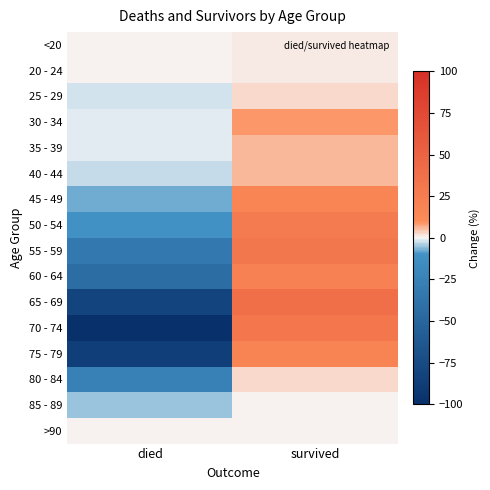

Which label corresponds to the smallest value in the chart?

died